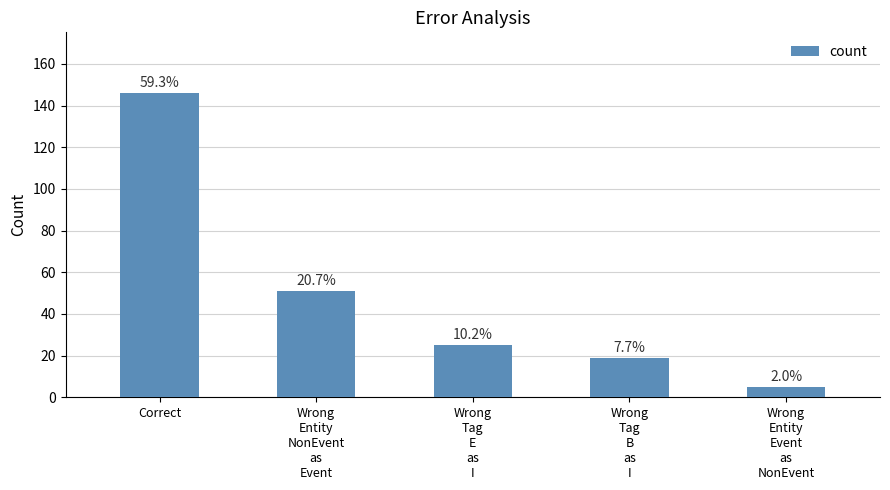

Does the chart contain any negative values?

No